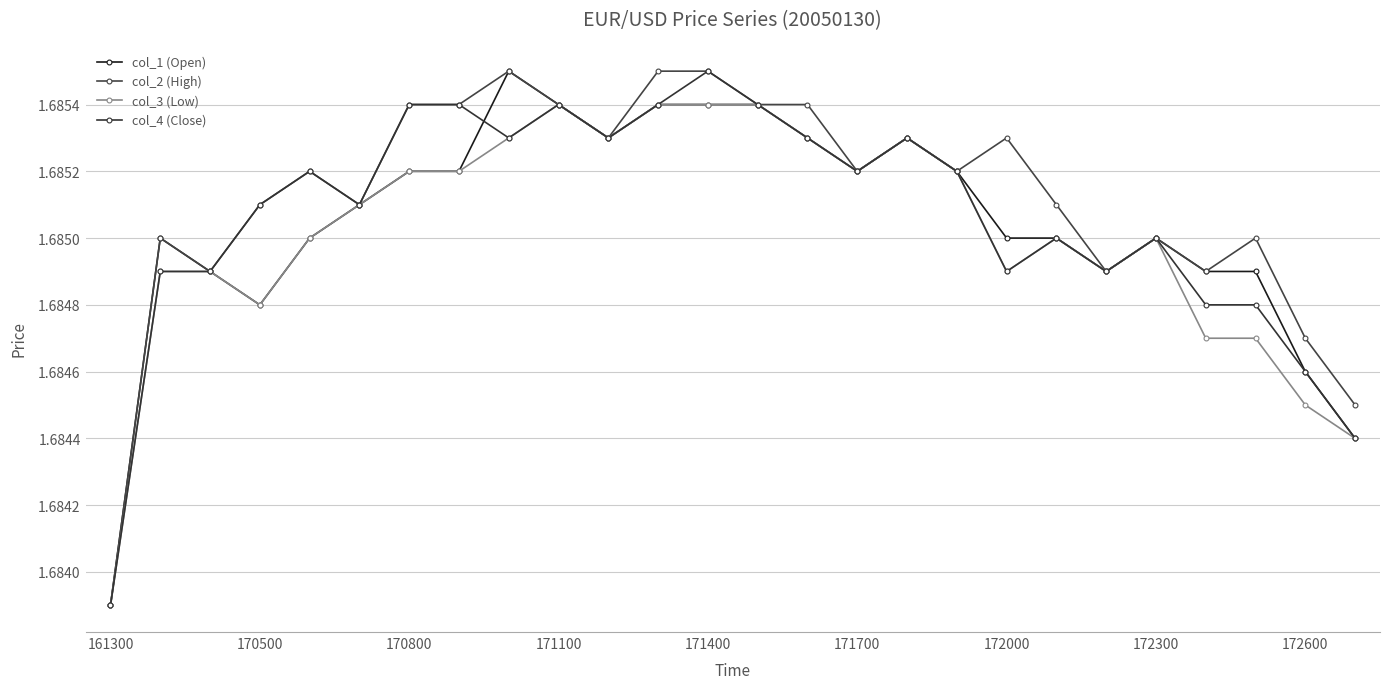

What is the average value of the col_3 (Low) series?

1.7